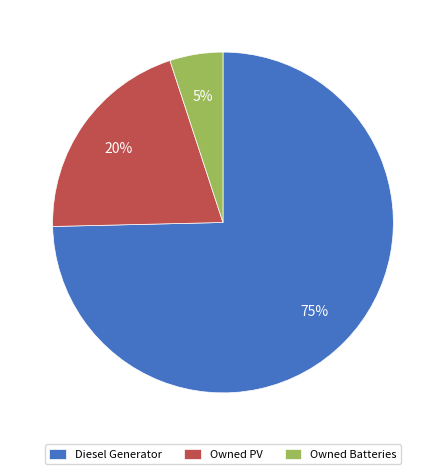

Rank the categories by value from lowest to highest.

Owned Batteries, Owned PV, Diesel Generator